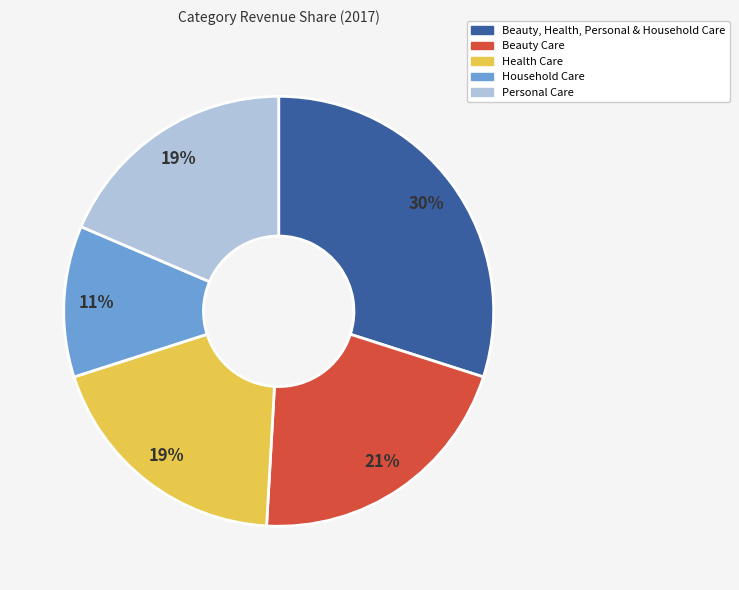

How many slices are in this pie chart?

5